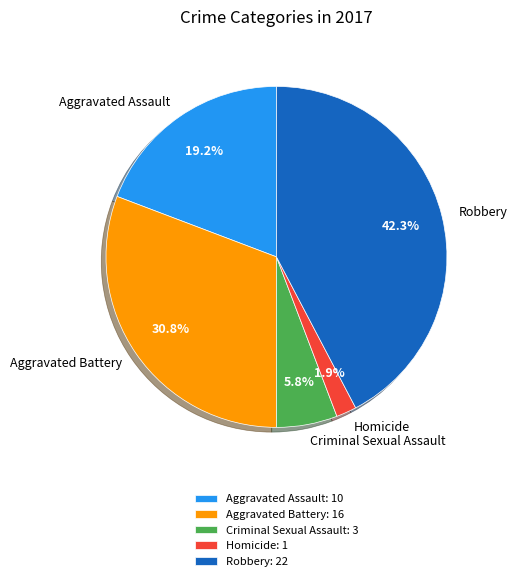

Which slice is the largest?

Robbery